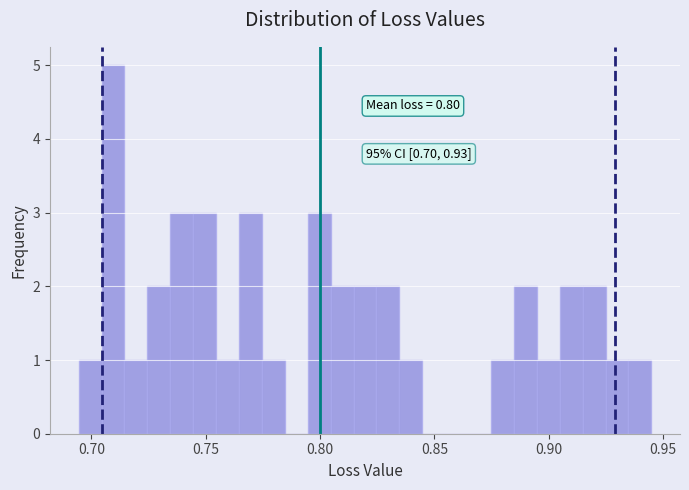

Read against the x-axis, roughly where is the centre of the tallest bar?

0.710